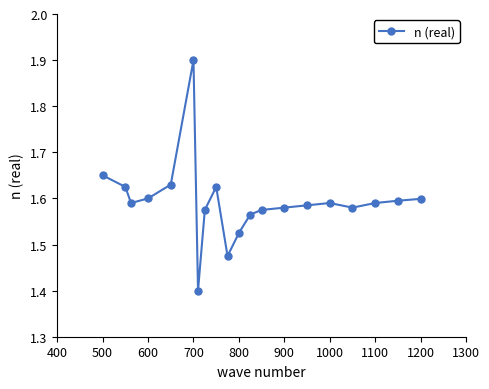

What is the greatest value displayed?

1.9